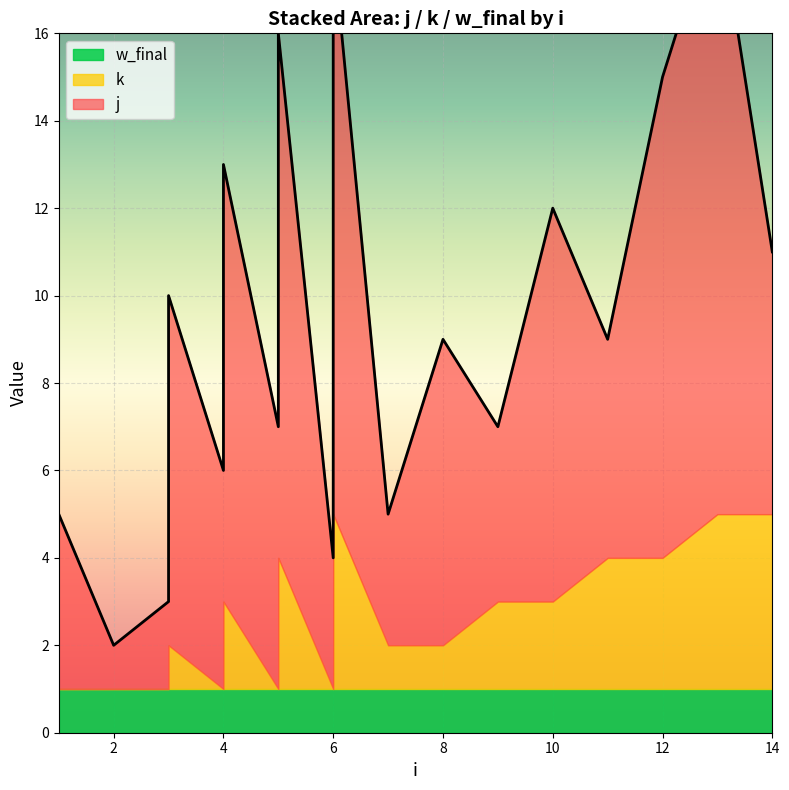

What is the approximate value of k at 3?

1